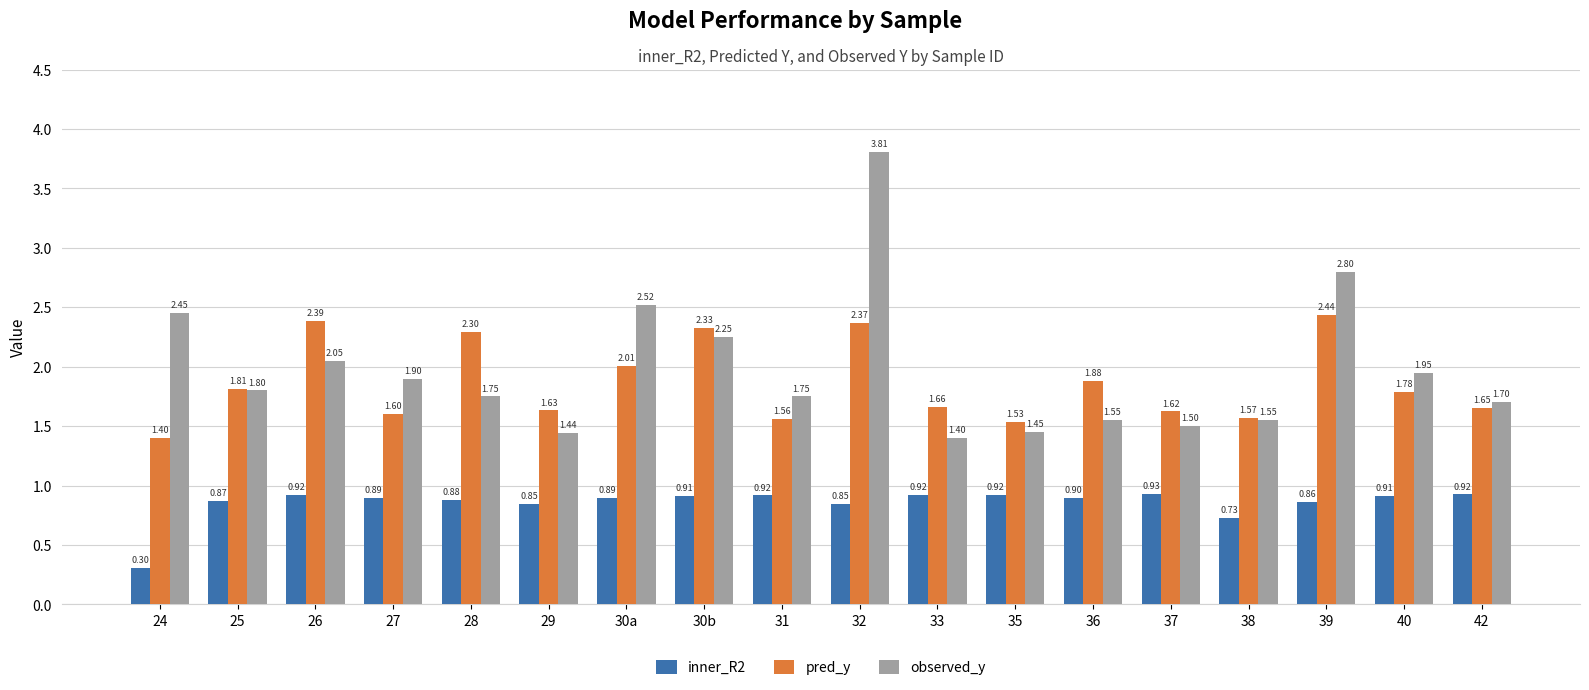

Rank the series by their maximum value, from lowest to highest.

inner_R2, pred_y, observed_y